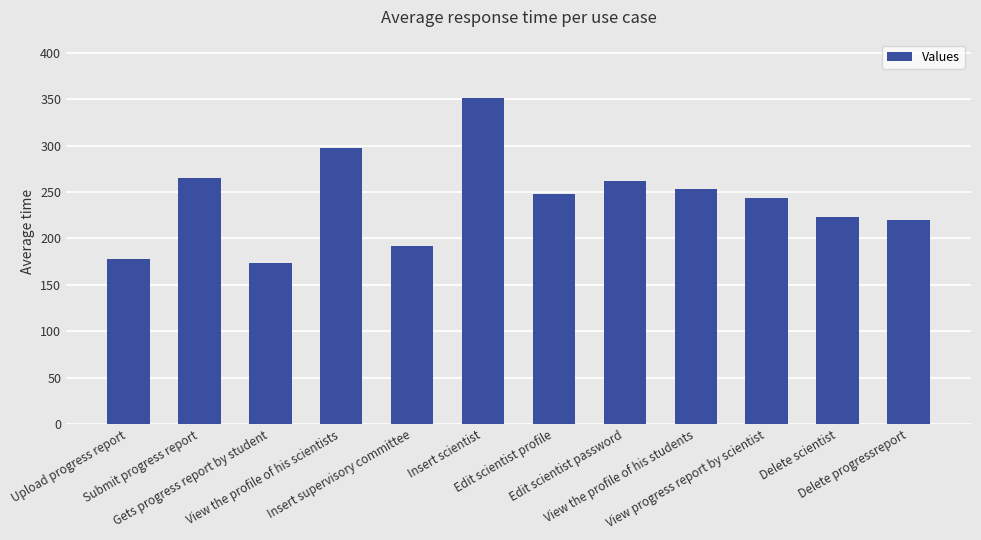

At which category does the chart reach its minimum across all series?

Gets progress report by student